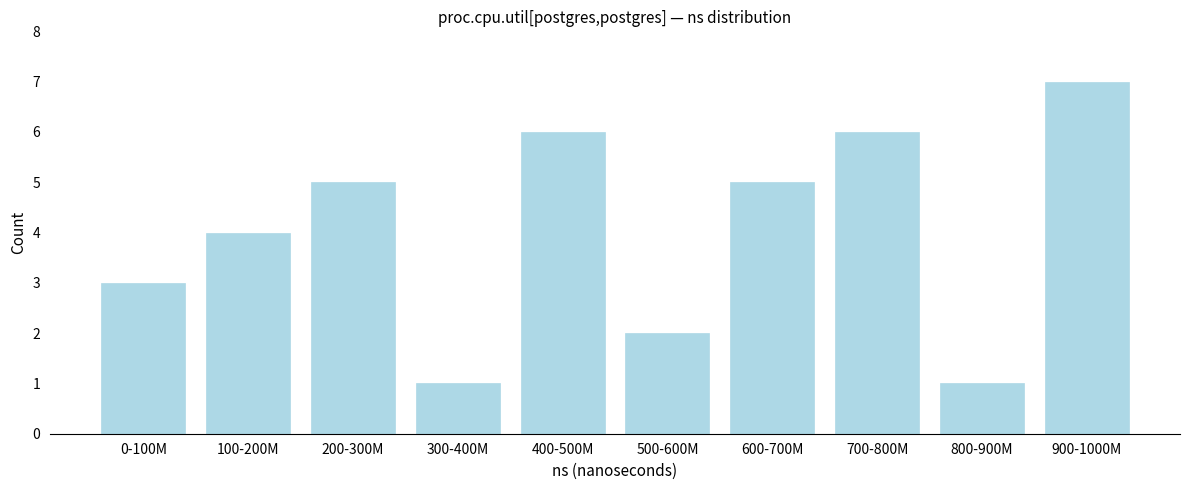

Reading left to right, transcribe all the data shown in this chart.

0-100M=3	100-200M=4	200-300M=5	300-400M=1	400-500M=6	500-600M=2	600-700M=5	700-800M=6	800-900M=1	900-1000M=7